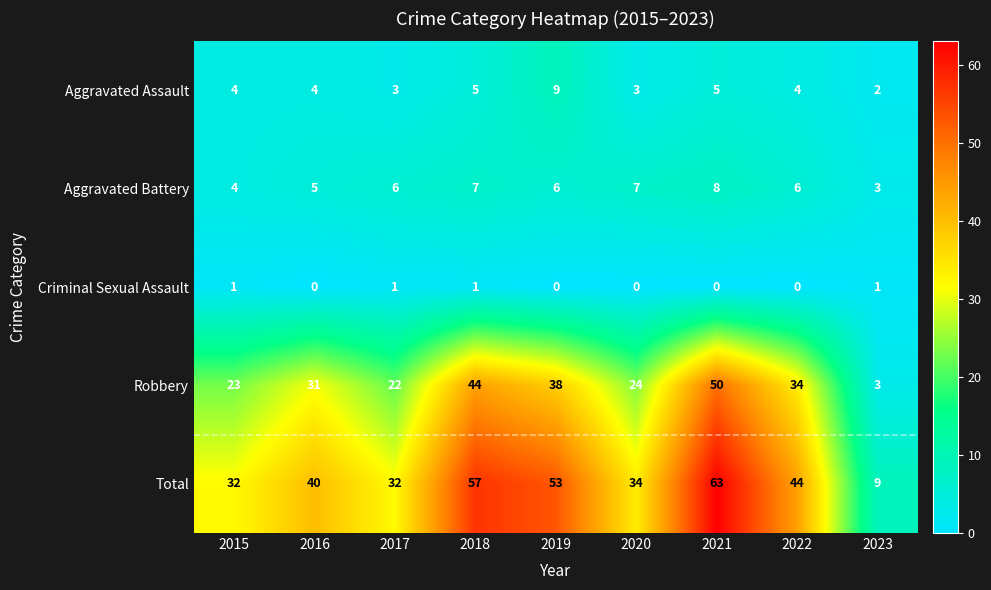

Read the Total value at 2015, to the nearest 10.

30